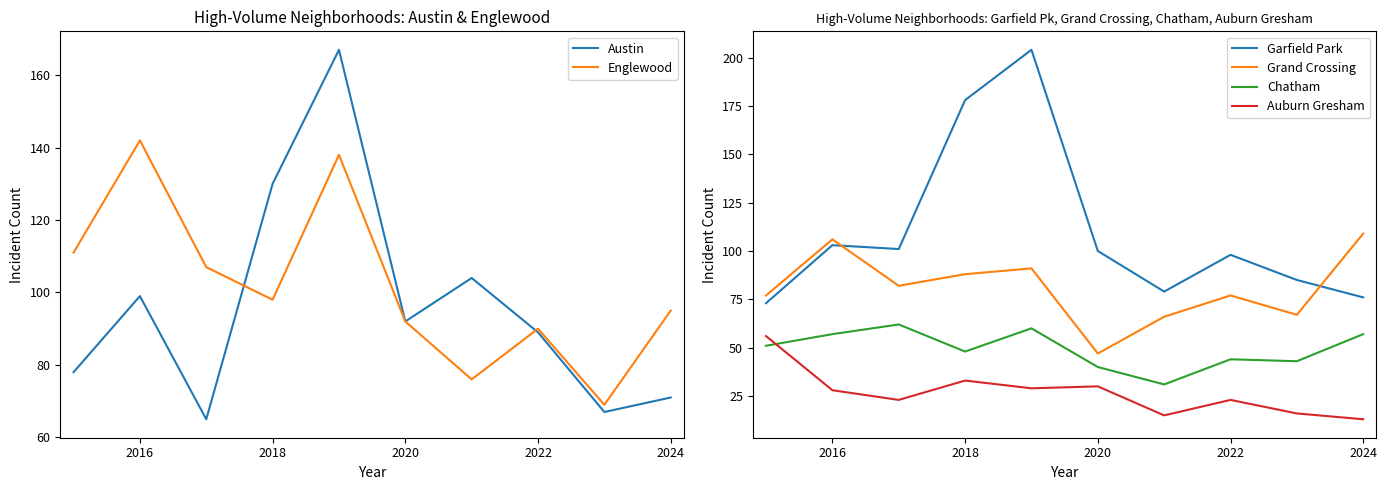

In Grand Crossing, how many points are lower than both neighbors (excluding endpoints)?

3